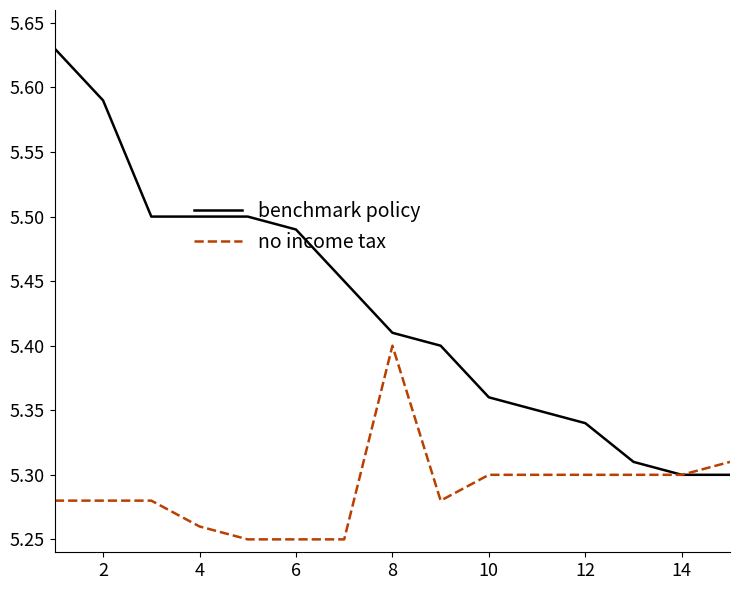

Which series has the largest total across all categories?

benchmark policy